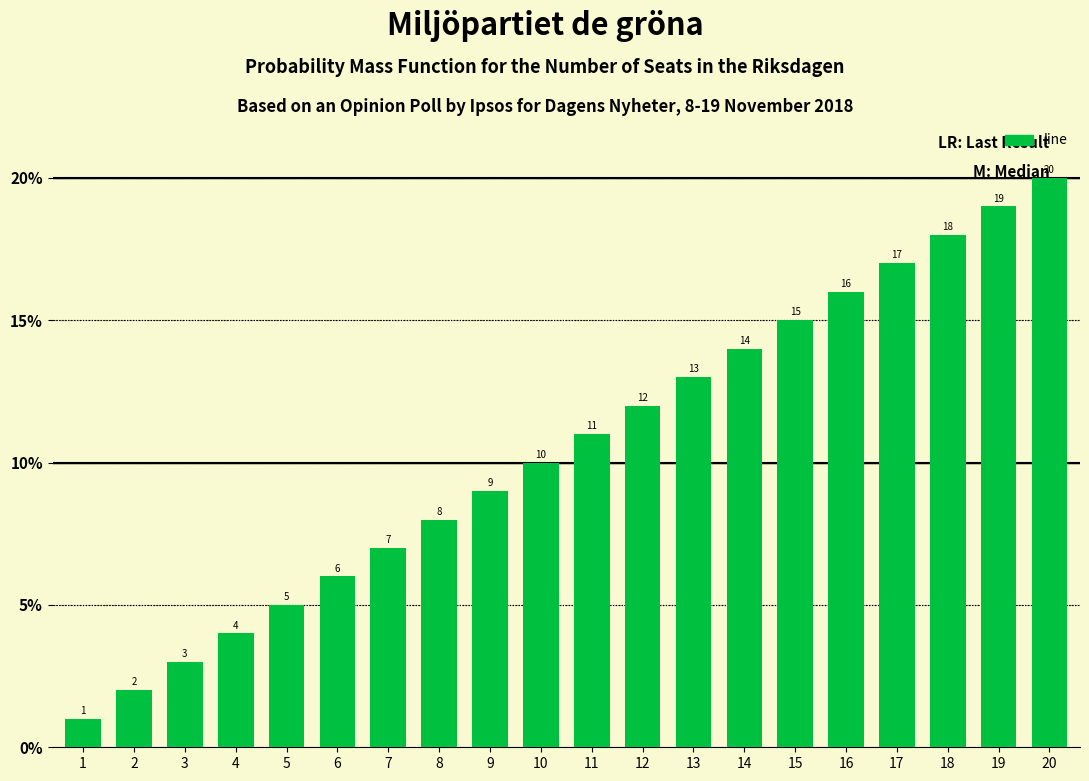

Reading right to left, extract all data points from this chart.

20=20	19=19	18=18	17=17	16=16	15=15	14=14	13=13	12=12	11=11	10=10	9=9	8=8	7=7	6=6	5=5	4=4	3=3	2=2	1=1